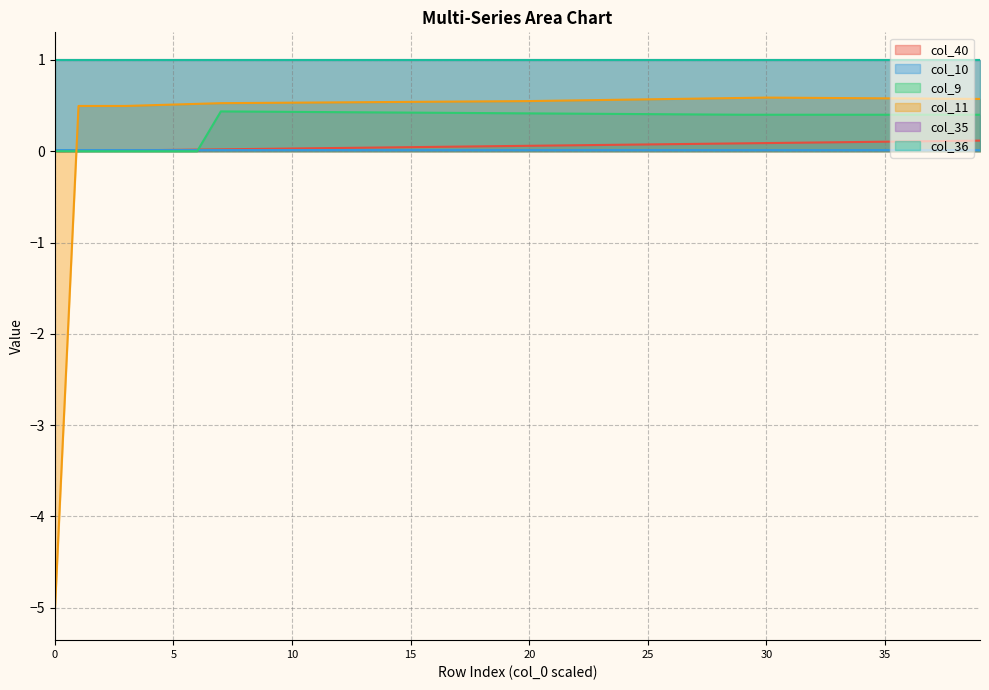

At which category is the sum across all series the highest?

39